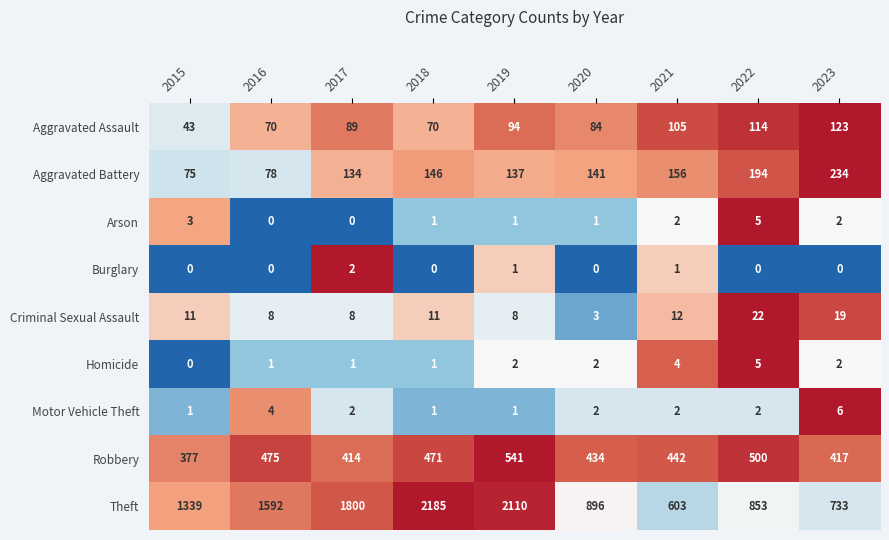

What is the sum of the Theft values at 2019 and 2018?

4295